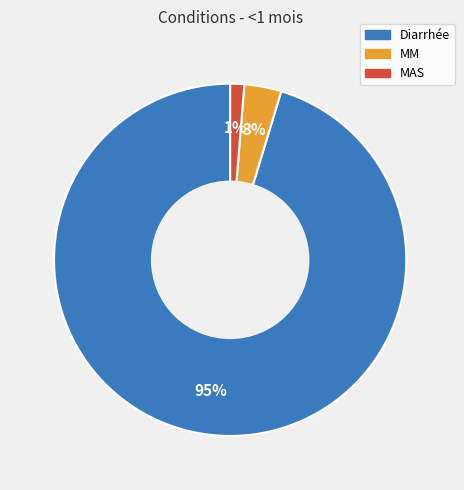

Which slice is the largest?

Diarrhée